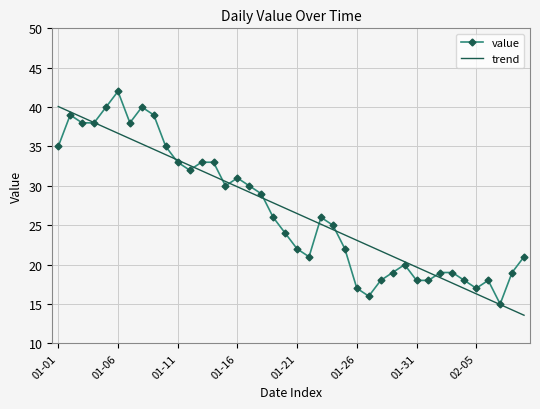

Rank the series by their maximum value, from lowest to highest.

trend, value